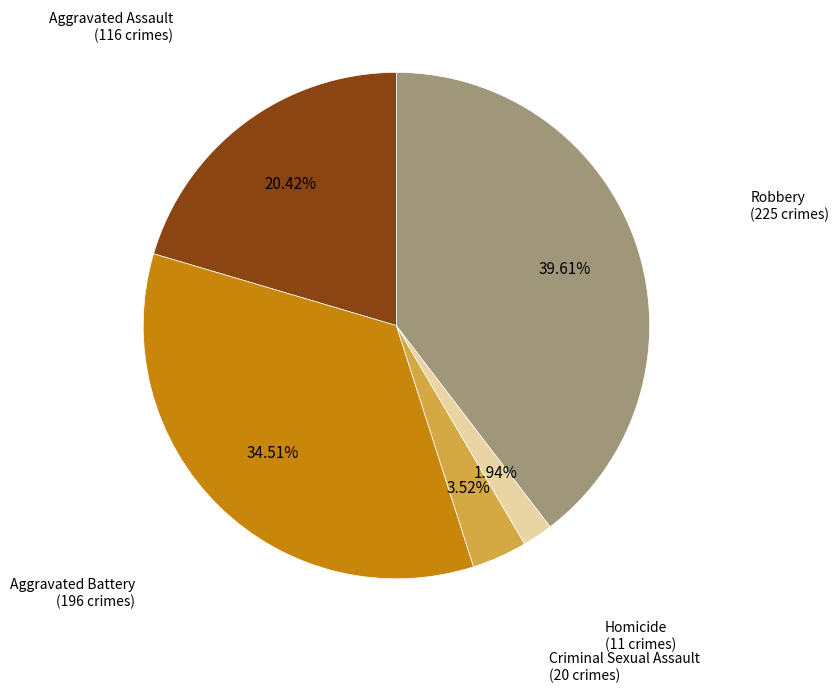

The Aggravated Assault slice represents 20% of the pie. True or false?

True